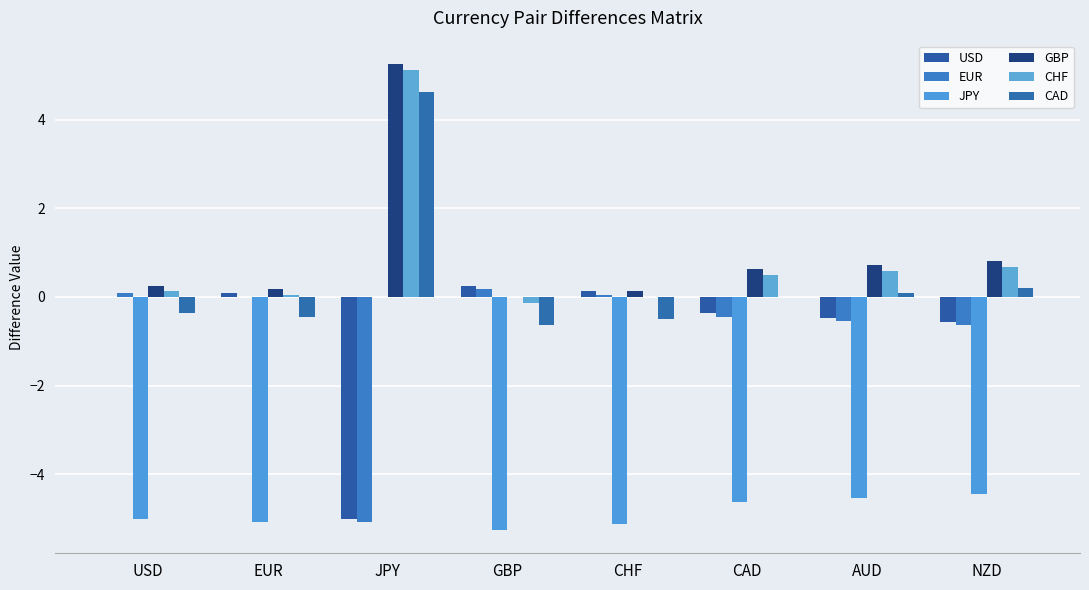

What is the label of the 8th bar from the left?

NZD